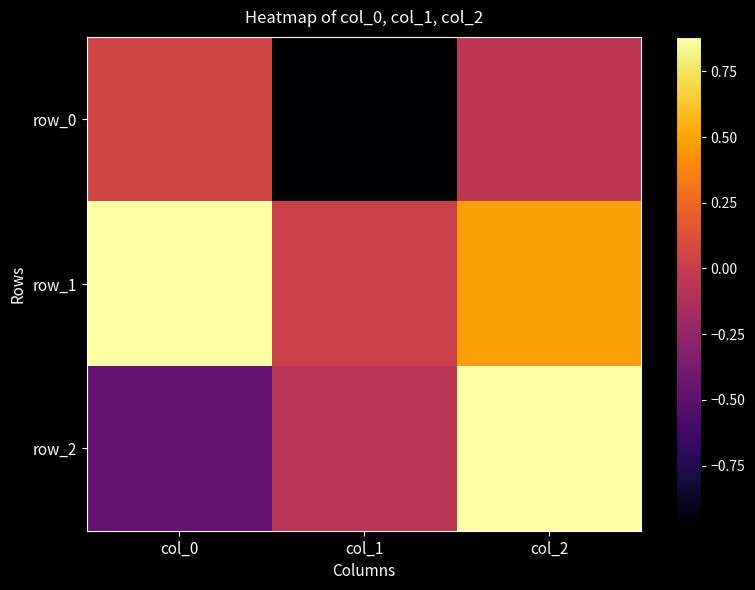

Is it true that row_2 equals 0.9 at col_2?

True